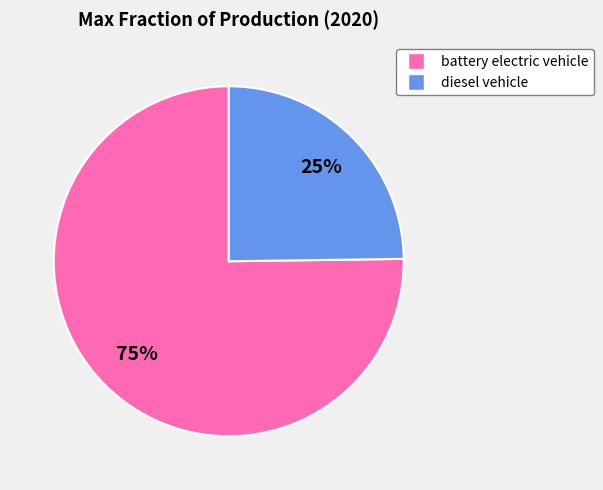

Between battery electric vehicle and diesel vehicle, which is larger?

battery electric vehicle